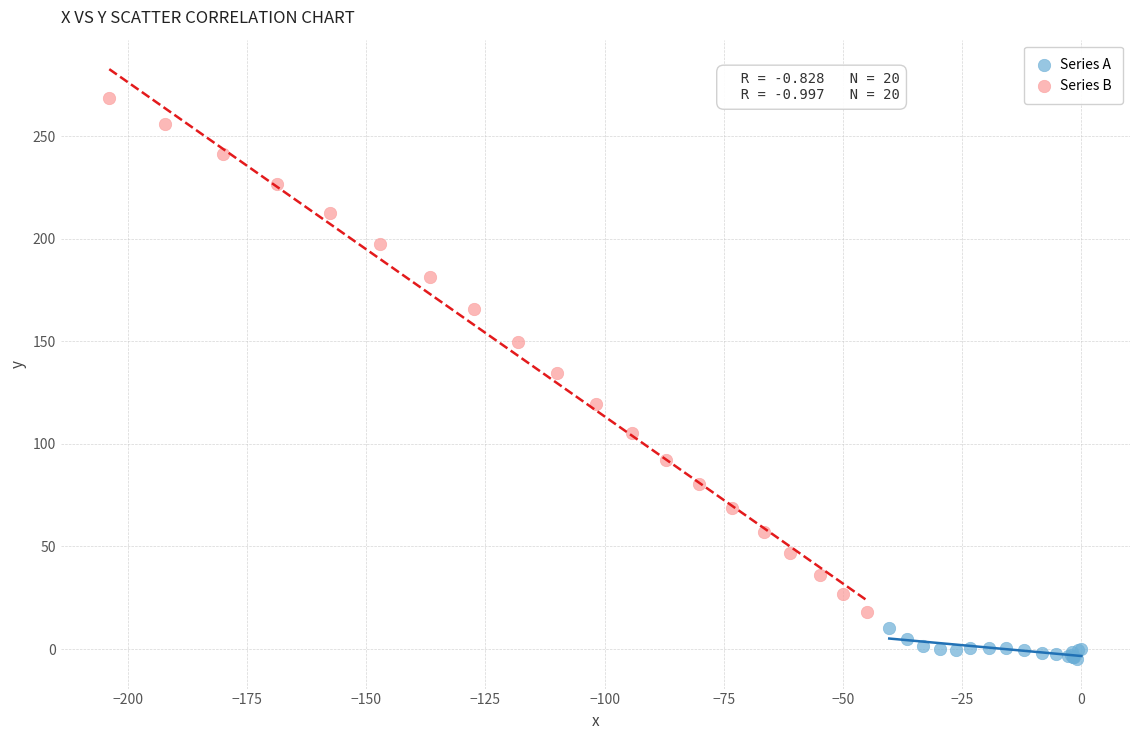

Which series contains the highest Y value?

Series B